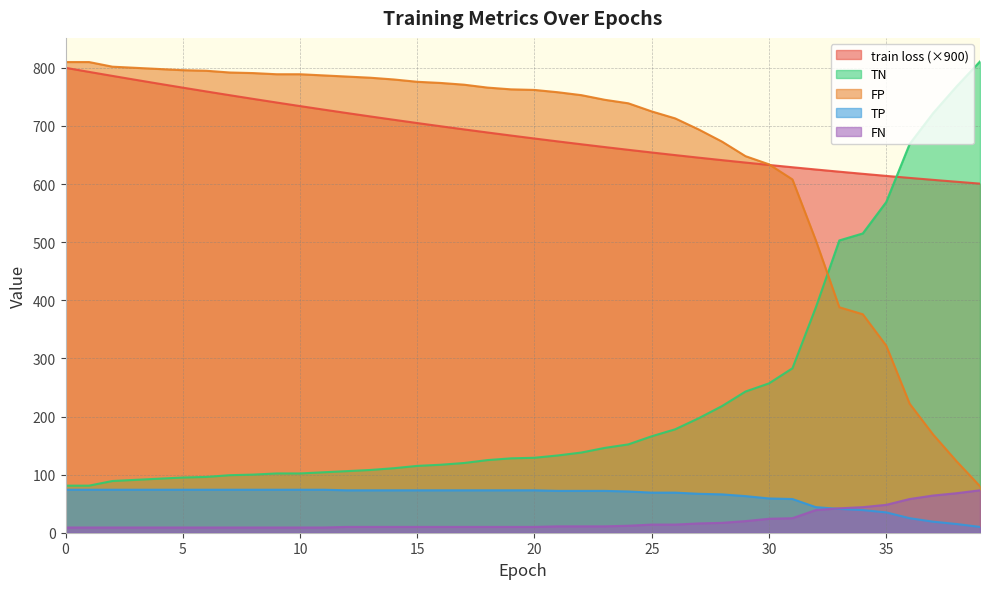

What is the difference between the maximum and minimum values in the FN series?

64.0